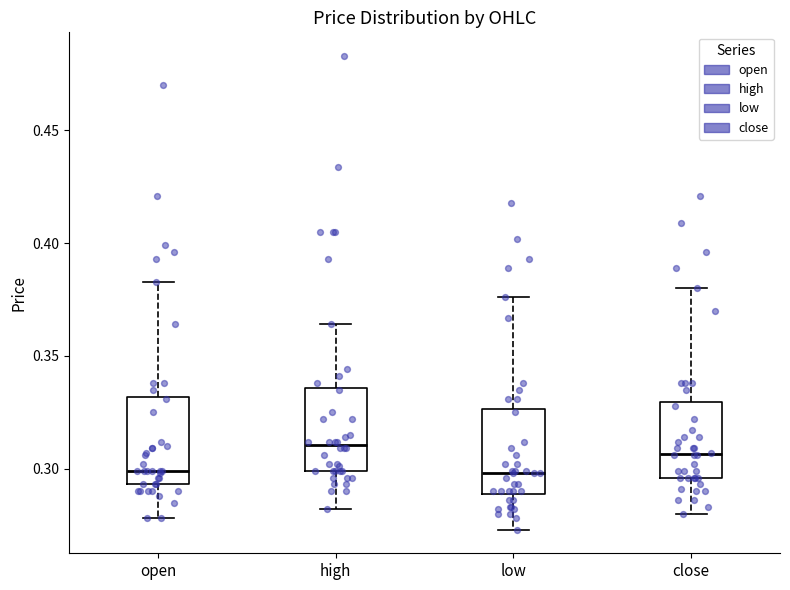

Reading left to right, read every box against the y-axis: the position of its median line, the range the box covers, and the ends of its whiskers. The values are not printed on the chart, so give them approximately, as read against the axis.

open: median 0.300, box 0.295 to 0.330, whiskers 0.280 to 0.385
high: median 0.310, box 0.300 to 0.335, whiskers 0.280 to 0.365
low: median 0.300, box 0.290 to 0.325, whiskers 0.275 to 0.375
close: median 0.305, box 0.295 to 0.330, whiskers 0.280 to 0.380